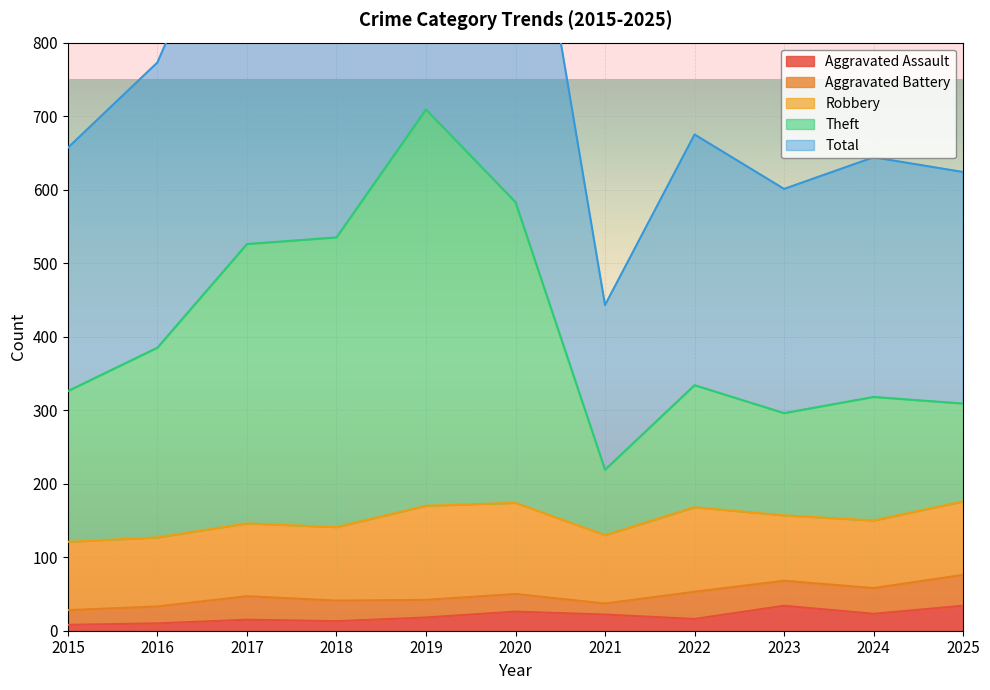

Which category has the highest value in the Aggravated Assault series?

2023